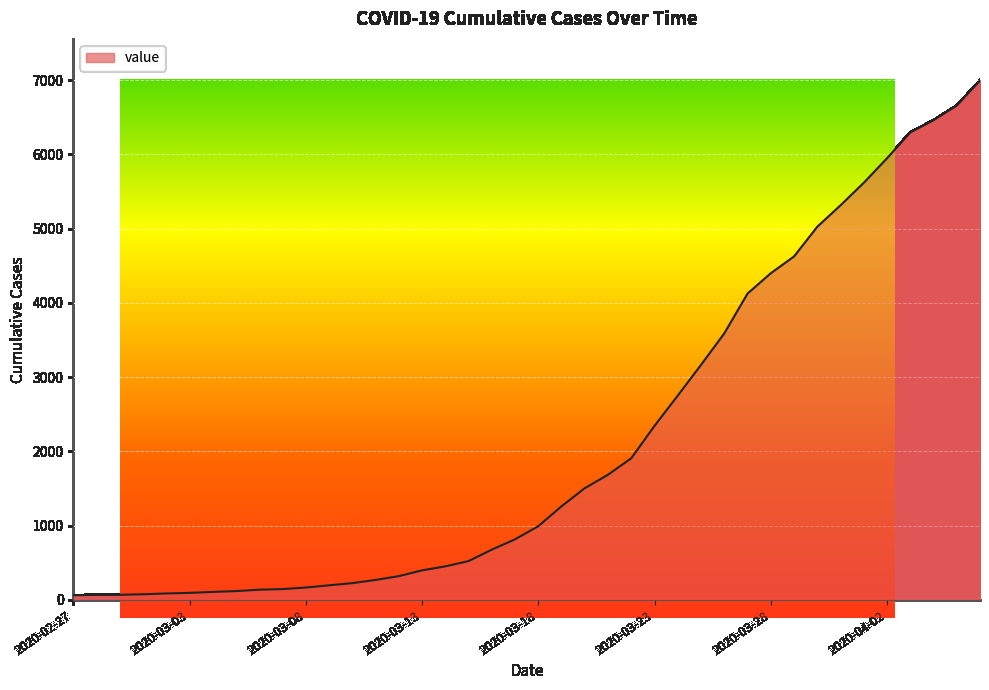

Reading right to left, extract all data points from this chart.

6995	6657	6460	6295	5947	5617	5314	5025	4625	4399	4125	3589	3165	2752	2344	1908	1686	1505	1261	993	816	677	523	452	398	320	269	226	197	167	146	138	119	108	95	87	76	69	68	64